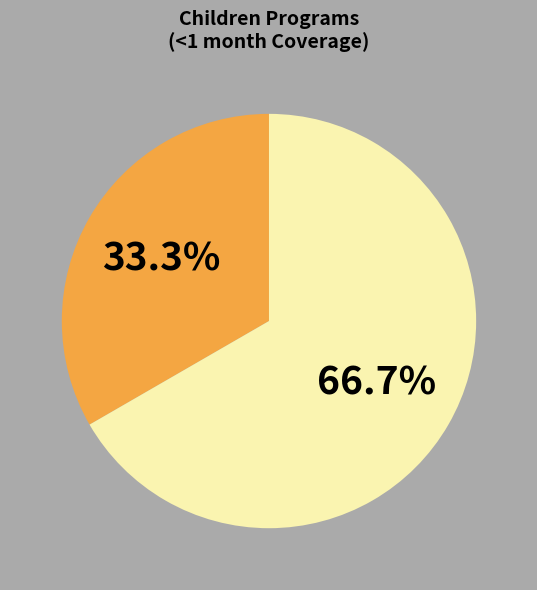

Which category accounts for the majority?

Delayed cord clamping